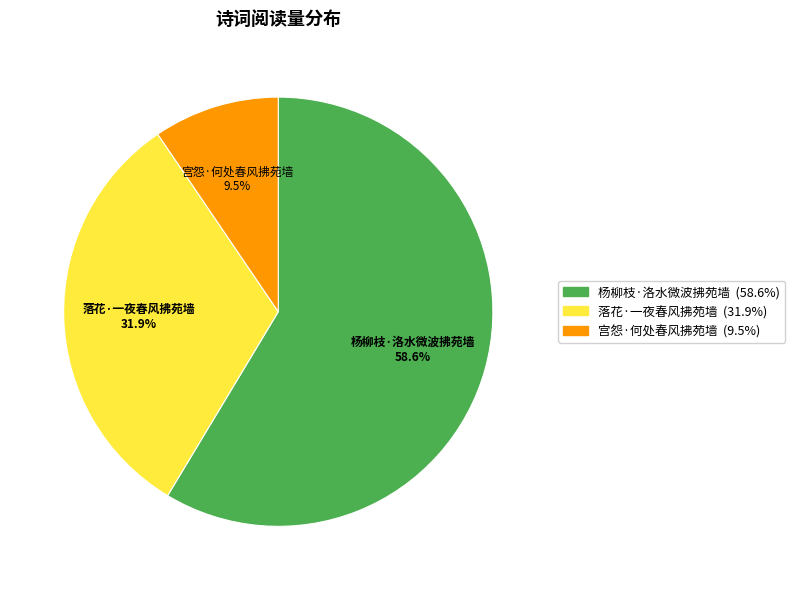

To the nearest percent, what portion does 落花·一夜春风拂苑墙 represent?

32%